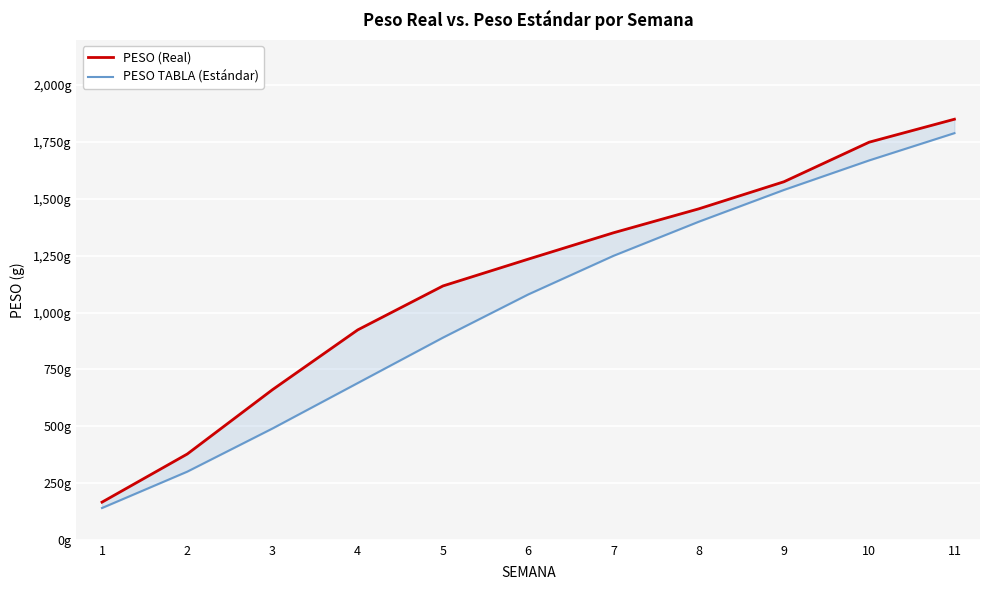

At 11, list the series in order from smallest to largest.

PESO TABLA (Estándar), PESO (Real)